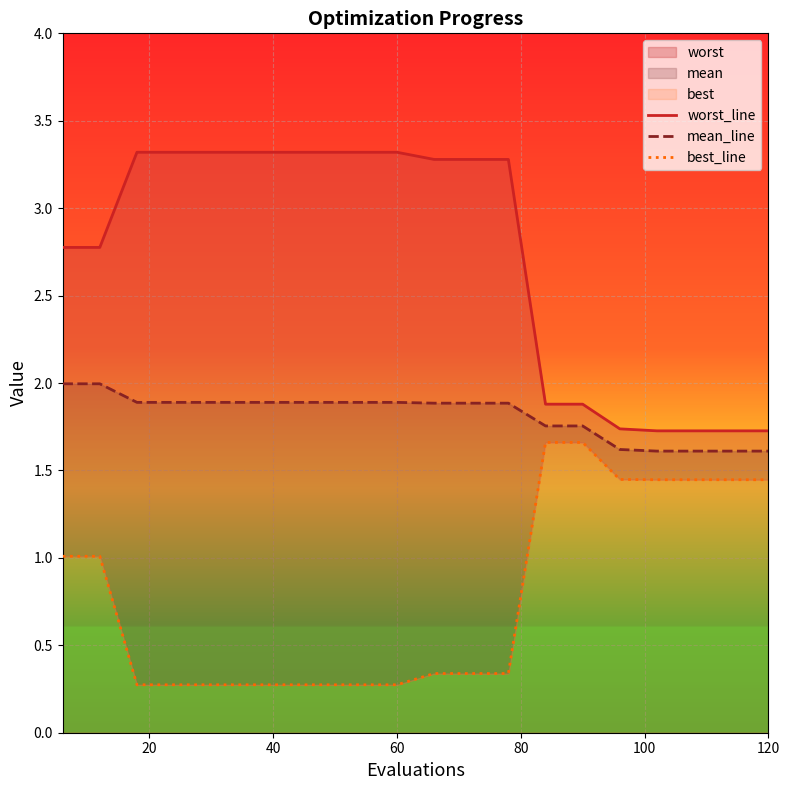

Does the chart display data point markers on the line(s)?

No